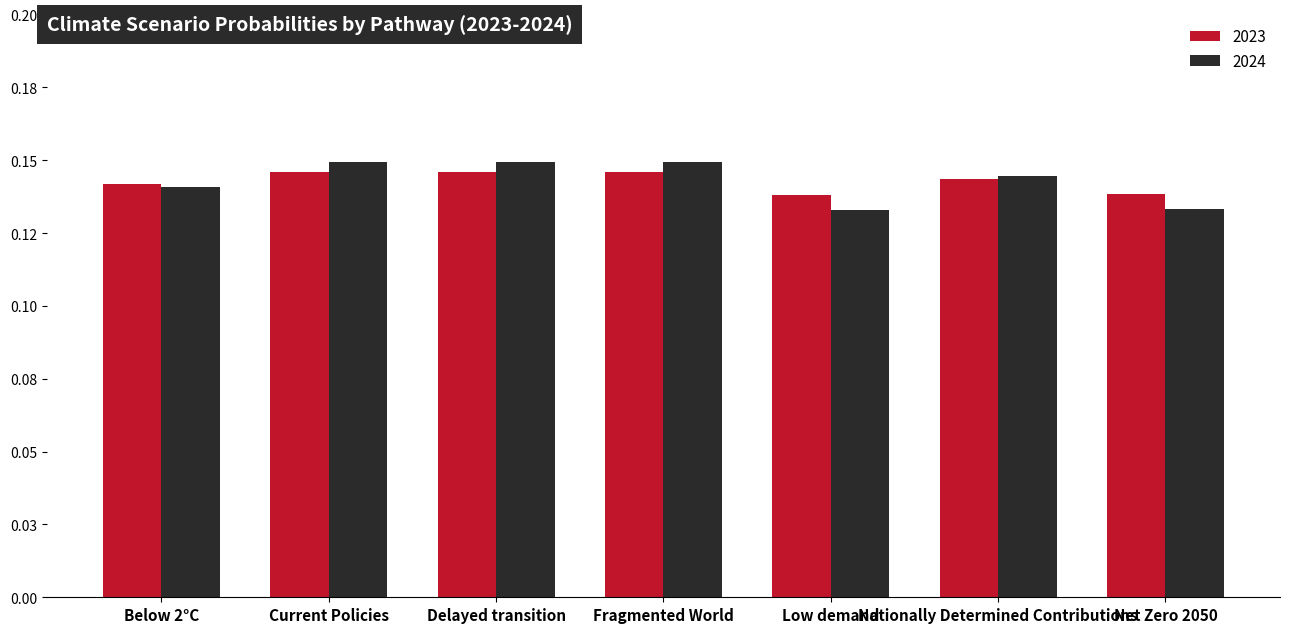

Are the bars horizontal?

No